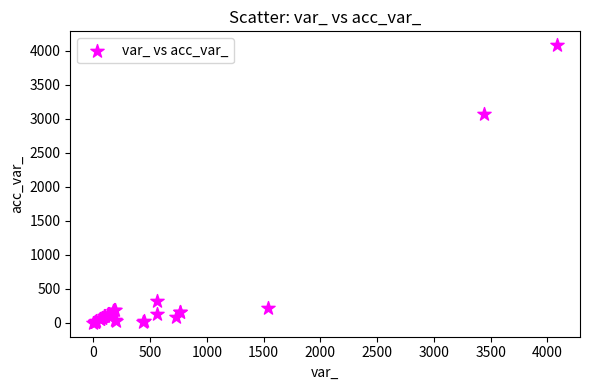

What Y value in the scatter plot is closest to 2042?

3075